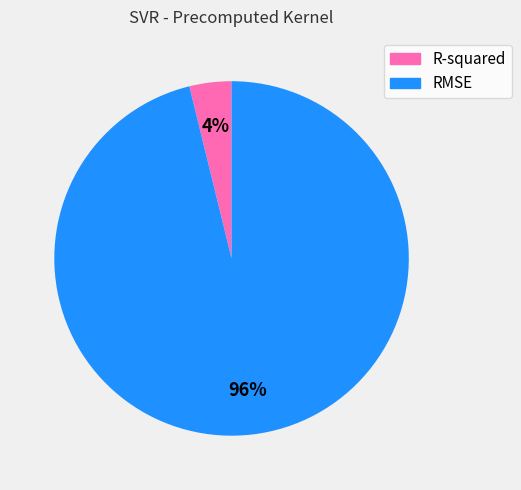

What is the smallest slice in the pie chart?

R-squared